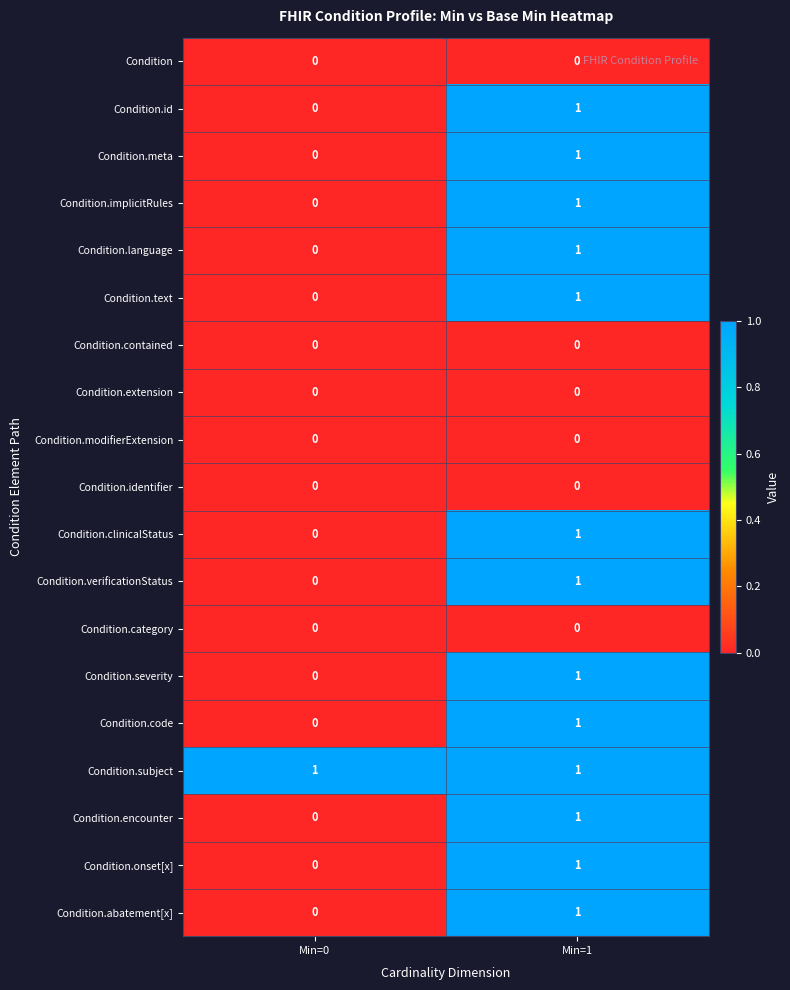

The value of Condition.category at Min=0 is 0. True or false?

True